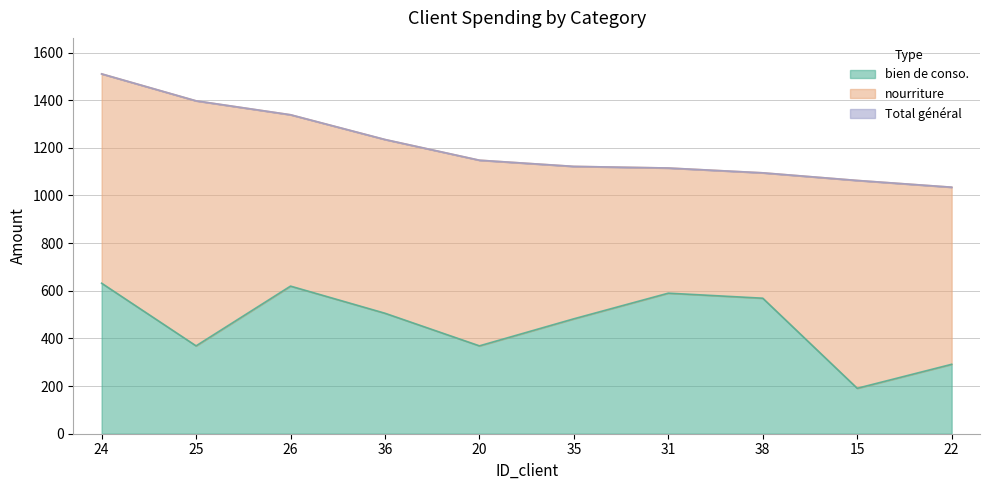

Is it true that Total général equals 1095.0 at 38?

True